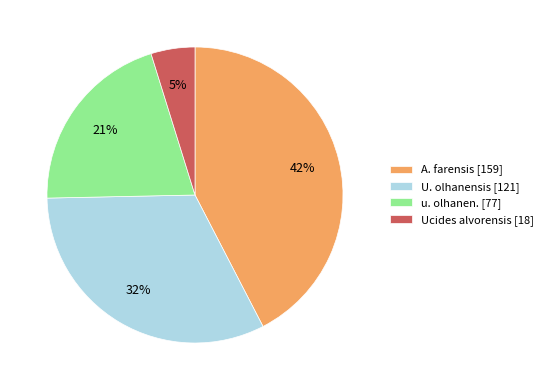

Count the number of slices in the pie.

4